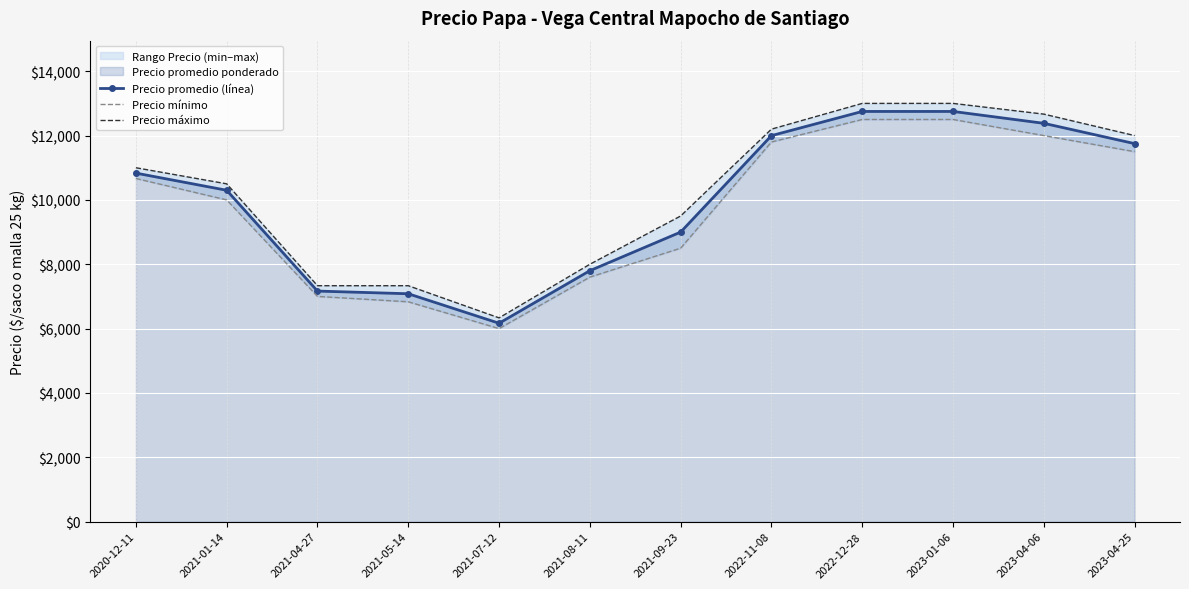

Reading left to right, extract all data points from this chart.

Precio promedio (línea): 2020-12-11=10833.3	2021-01-14=10300.0	2021-04-27=7166.7	2021-05-14=7083.3	2021-07-12=6166.7	2021-08-11=7800.4	2021-09-23=9000.0	2022-11-08=11998.0	2022-12-28=12750.0	2023-01-06=12750.0	2023-04-06=12381.0	2023-04-25=11750.0
Precio mínimo: 2020-12-11=10666.7	2021-01-14=10000.0	2021-04-27=7000.0	2021-05-14=6833.3	2021-07-12=6000.0	2021-08-11=7600.0	2021-09-23=8500.0	2022-11-08=11800.0	2022-12-28=12500.0	2023-01-06=12500.0	2023-04-06=12000.0	2023-04-25=11500.0
Precio máximo: 2020-12-11=11000.0	2021-01-14=10500.0	2021-04-27=7333.3	2021-05-14=7333.3	2021-07-12=6333.3	2021-08-11=8000.0	2021-09-23=9500.0	2022-11-08=12200.0	2022-12-28=13000.0	2023-01-06=13000.0	2023-04-06=12666.7	2023-04-25=12000.0